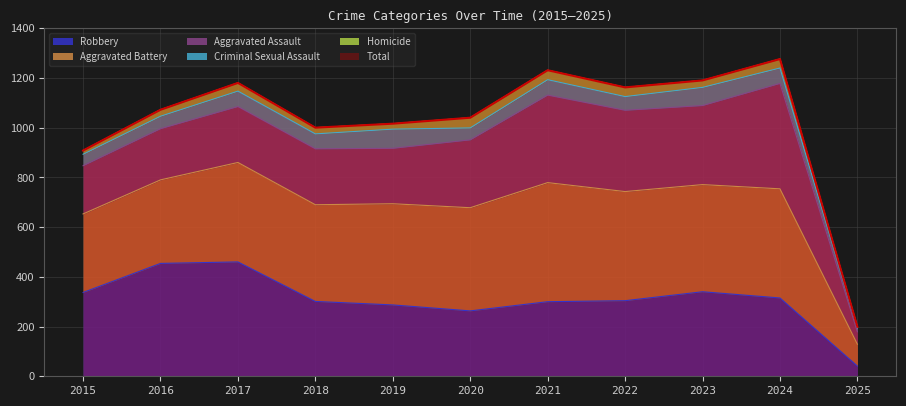

Does the chart have visible grid lines?

Yes